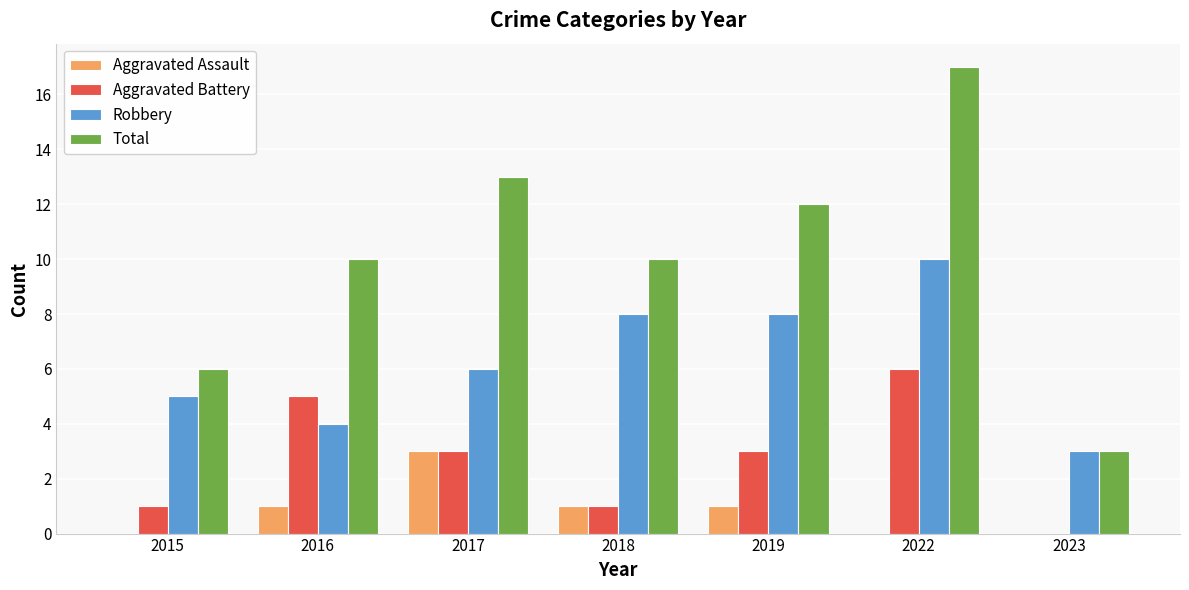

What is the difference between the Total values at 2018 and 2015?

4